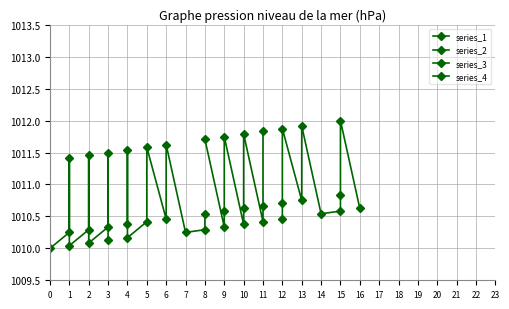

What is the maximum value for series_2?

1011.6